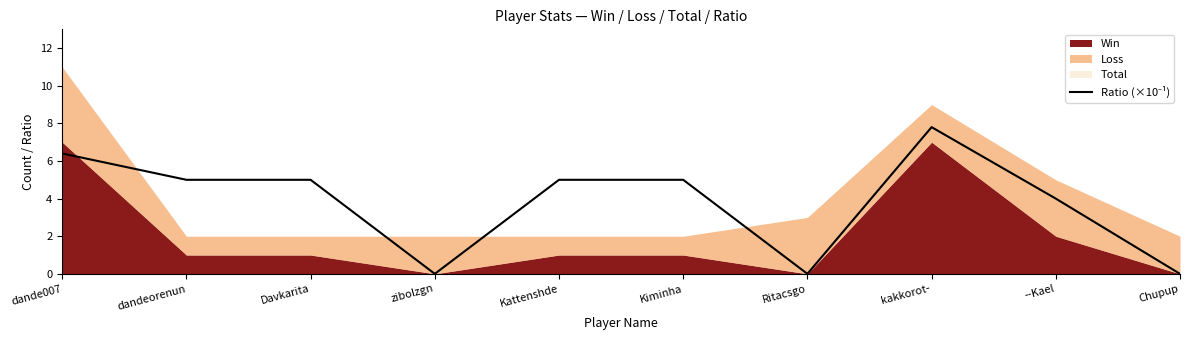

Count the number of categories in the chart.

10